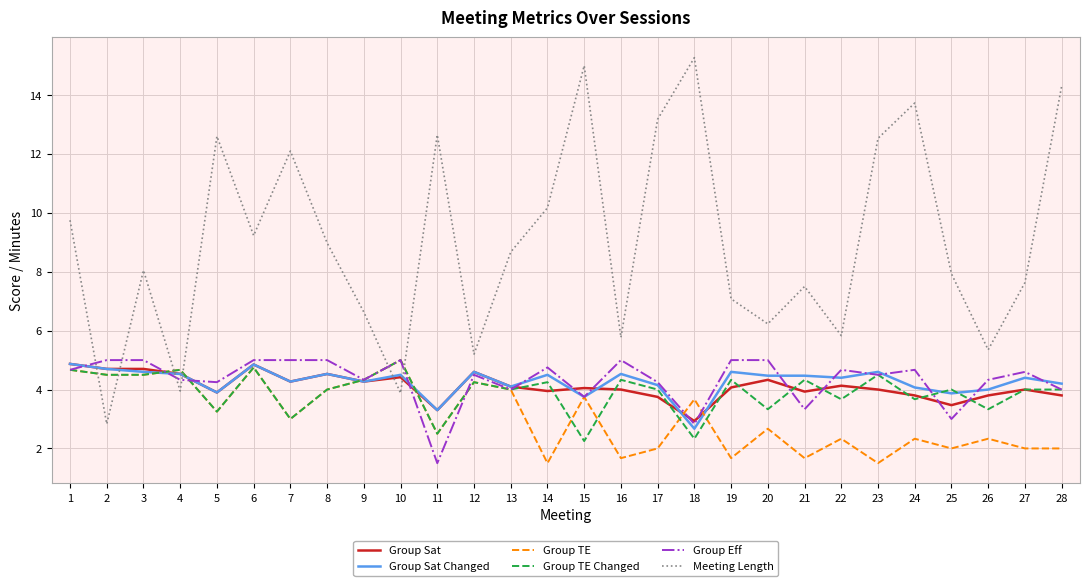

Which series has the largest range (max minus min)?

Meeting Length